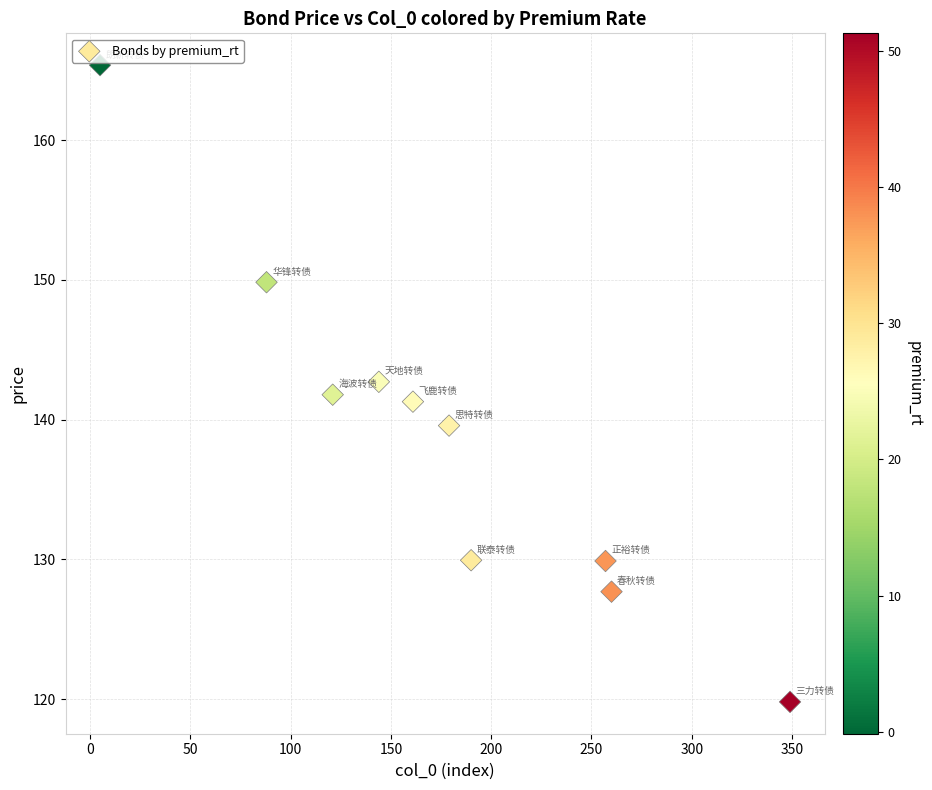

What is the average Y value?

138.8